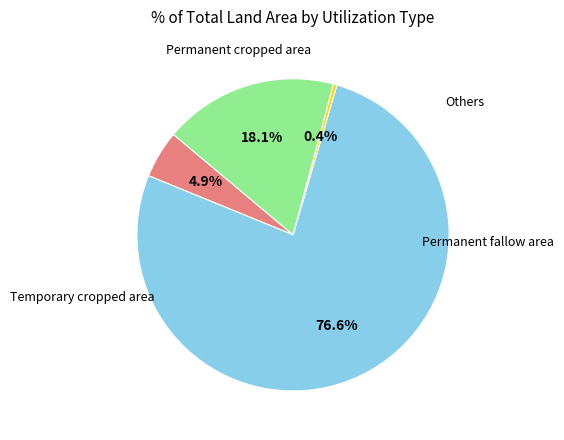

Does any single category account for the majority?

Yes